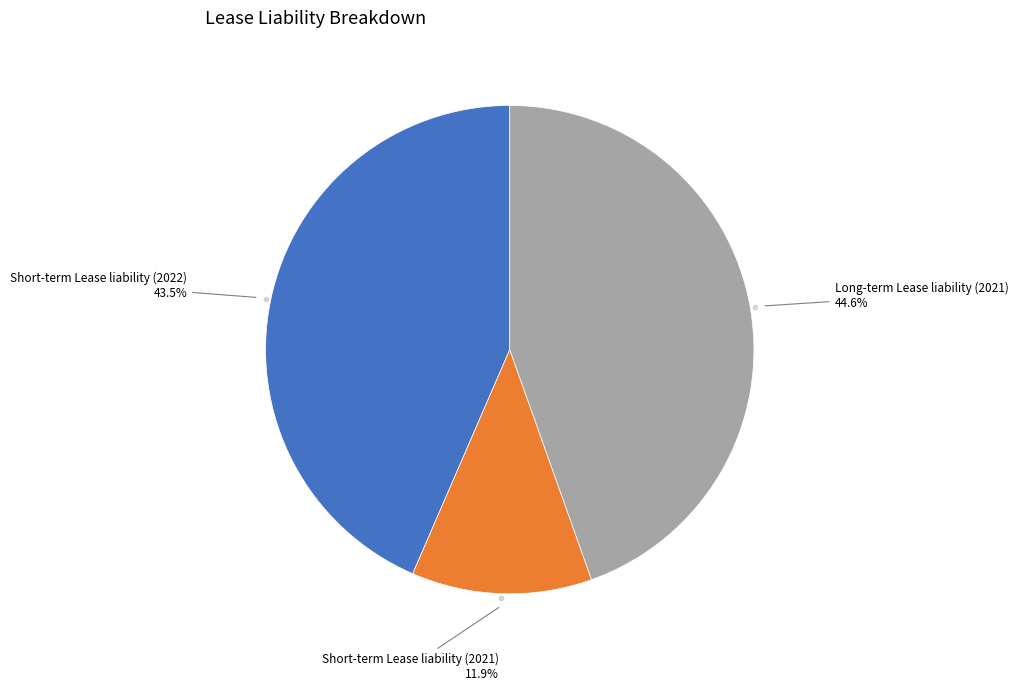

How many segments does this pie chart have?

3